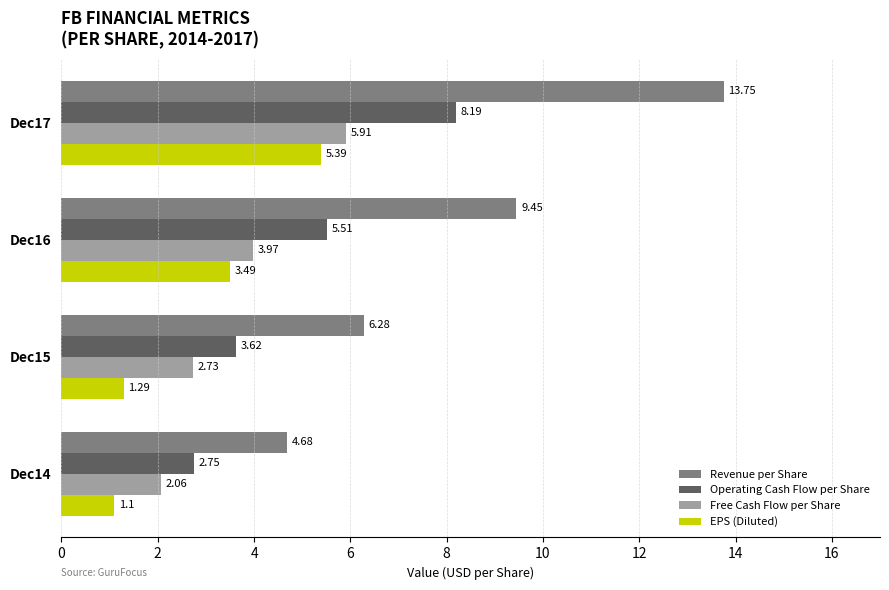

What are all the series names shown in the legend?

Revenue per Share, Operating Cash Flow per Share, Free Cash Flow per Share, EPS (Diluted)